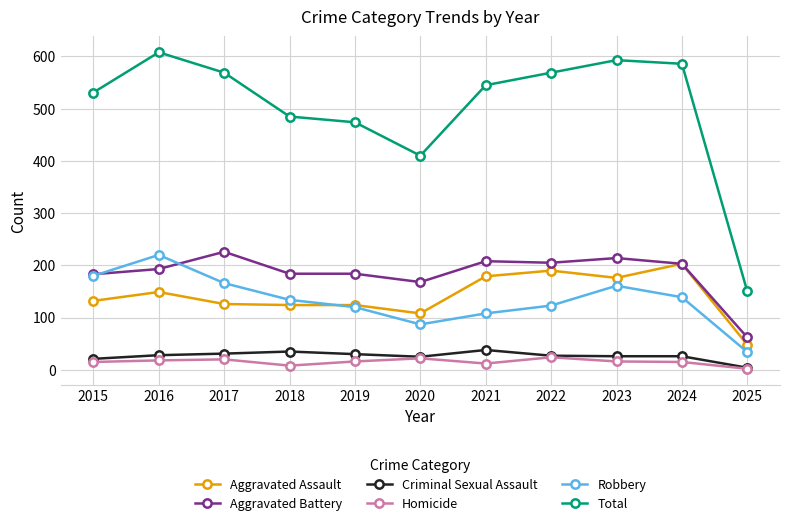

Which series has the largest range (max minus min)?

Total